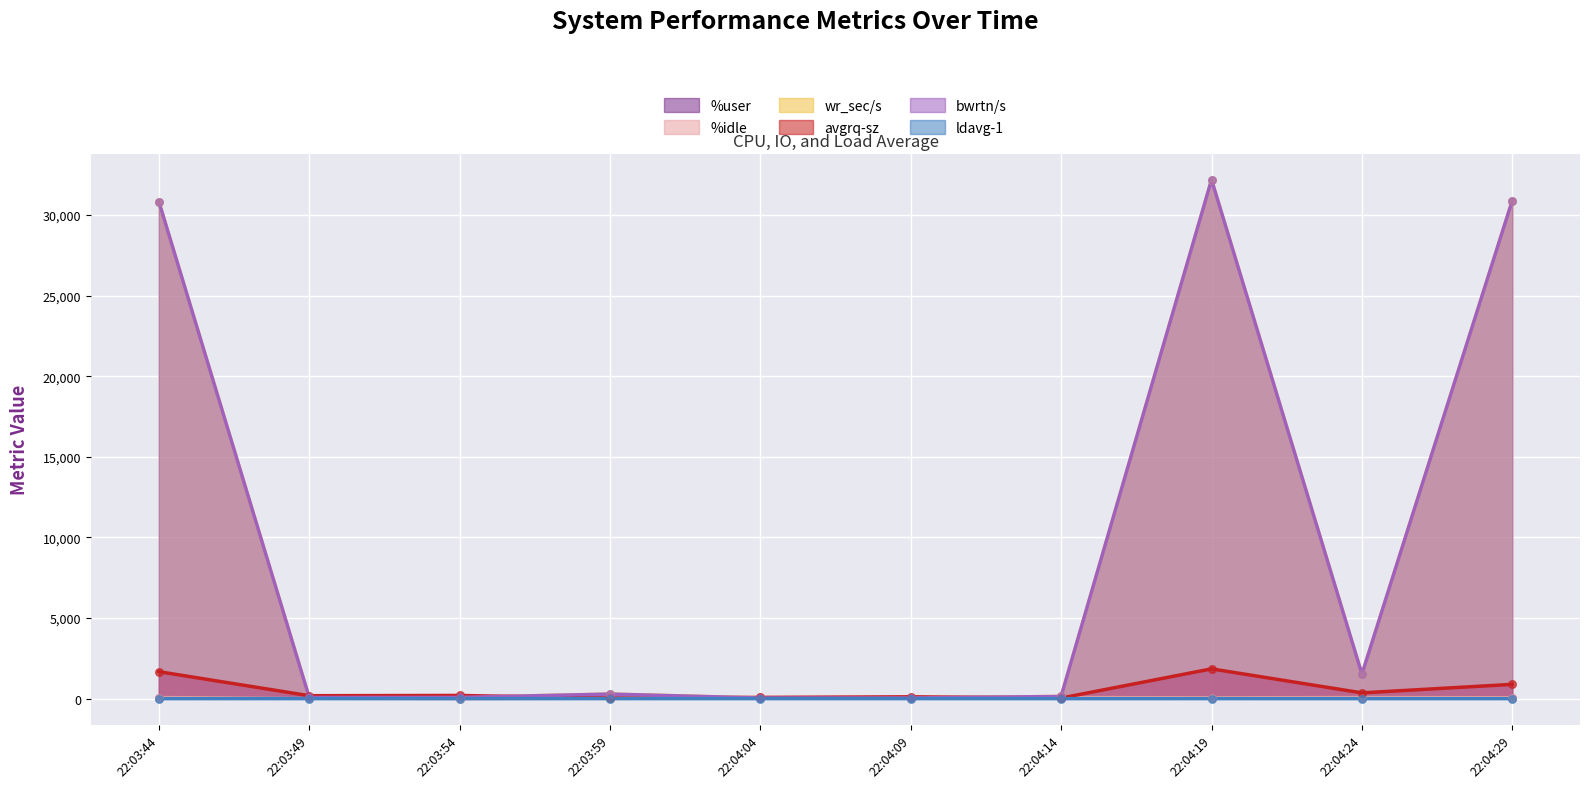

What is the total value across all series at 22:04:09?

310.0